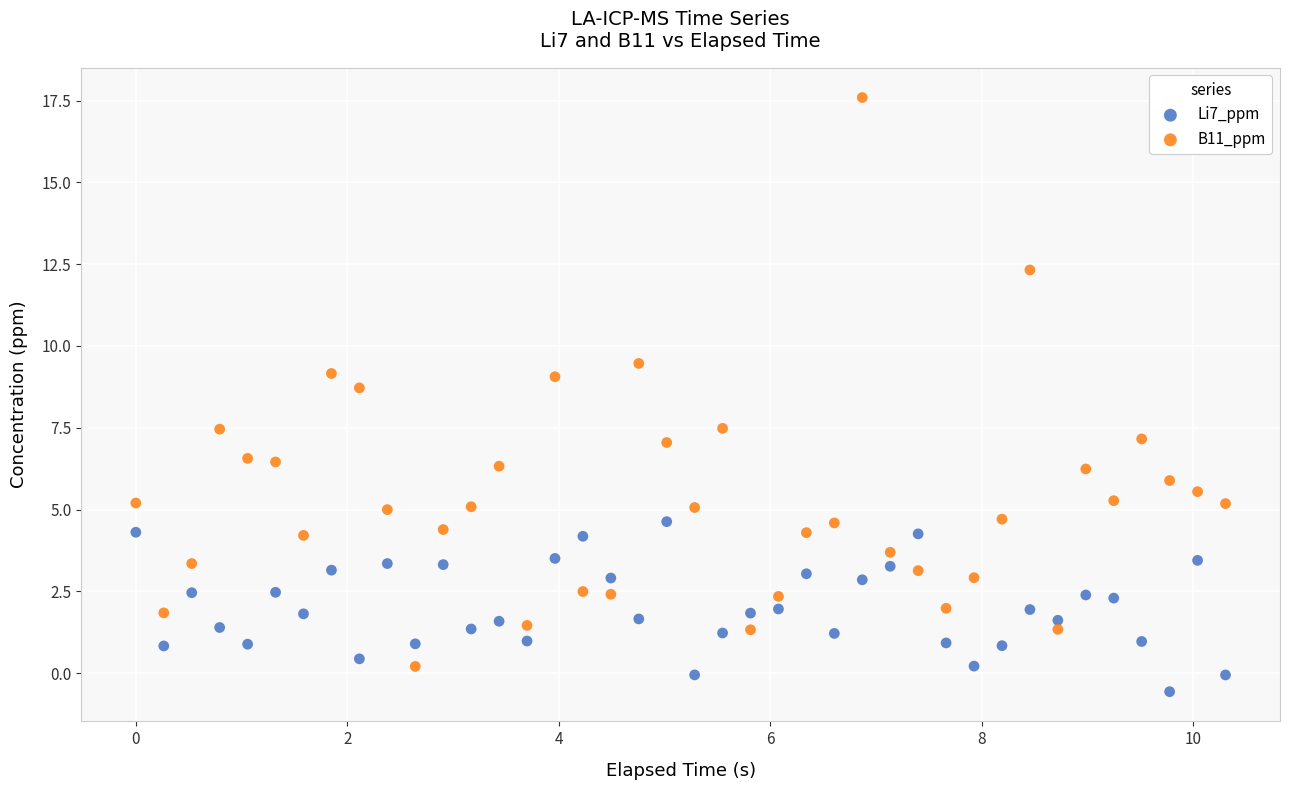

Across all data points, what is the range of X values (max minus min)?

10.3